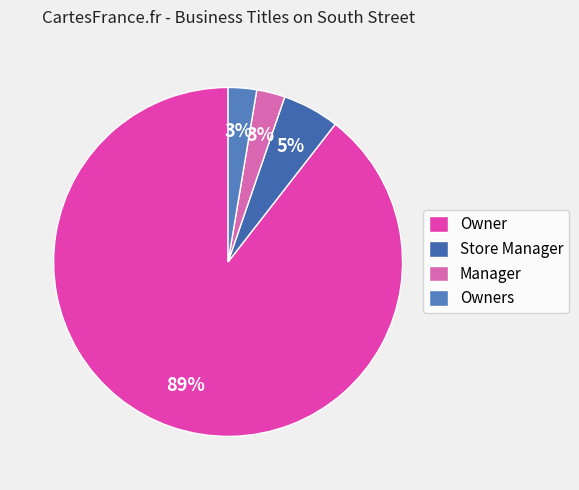

To the nearest percent, what is the combined percentage of Store Manager and Owner?

95%